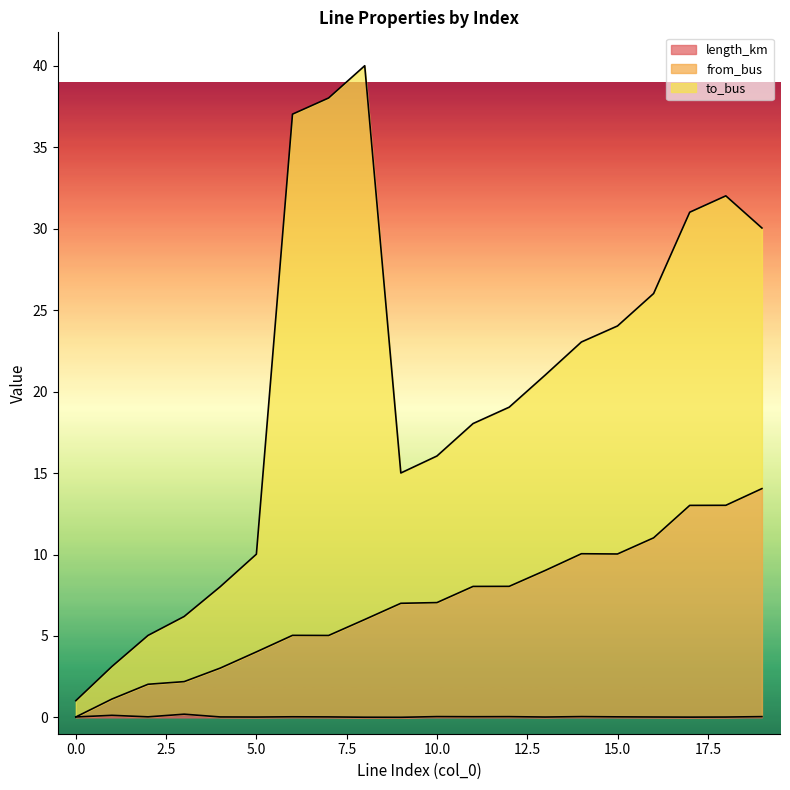

Does the chart have visible grid lines?

No